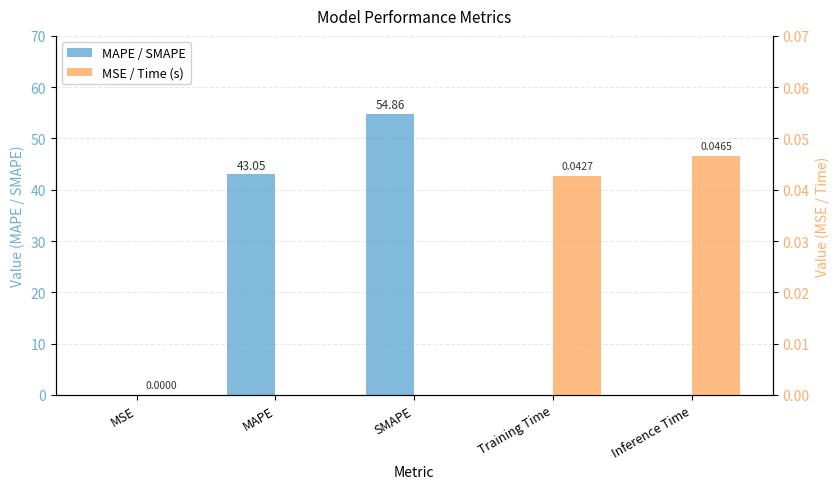

Reading right to left, transcribe all the data shown in this chart.

MAPE / SMAPE: Inference Time=0.0	Training Time=0.0	SMAPE=54.9	MAPE=43.0	MSE=0.0
MSE / Time (s): Inference Time=0.0	Training Time=0.0	SMAPE=0.0	MAPE=0.0	MSE=0.0